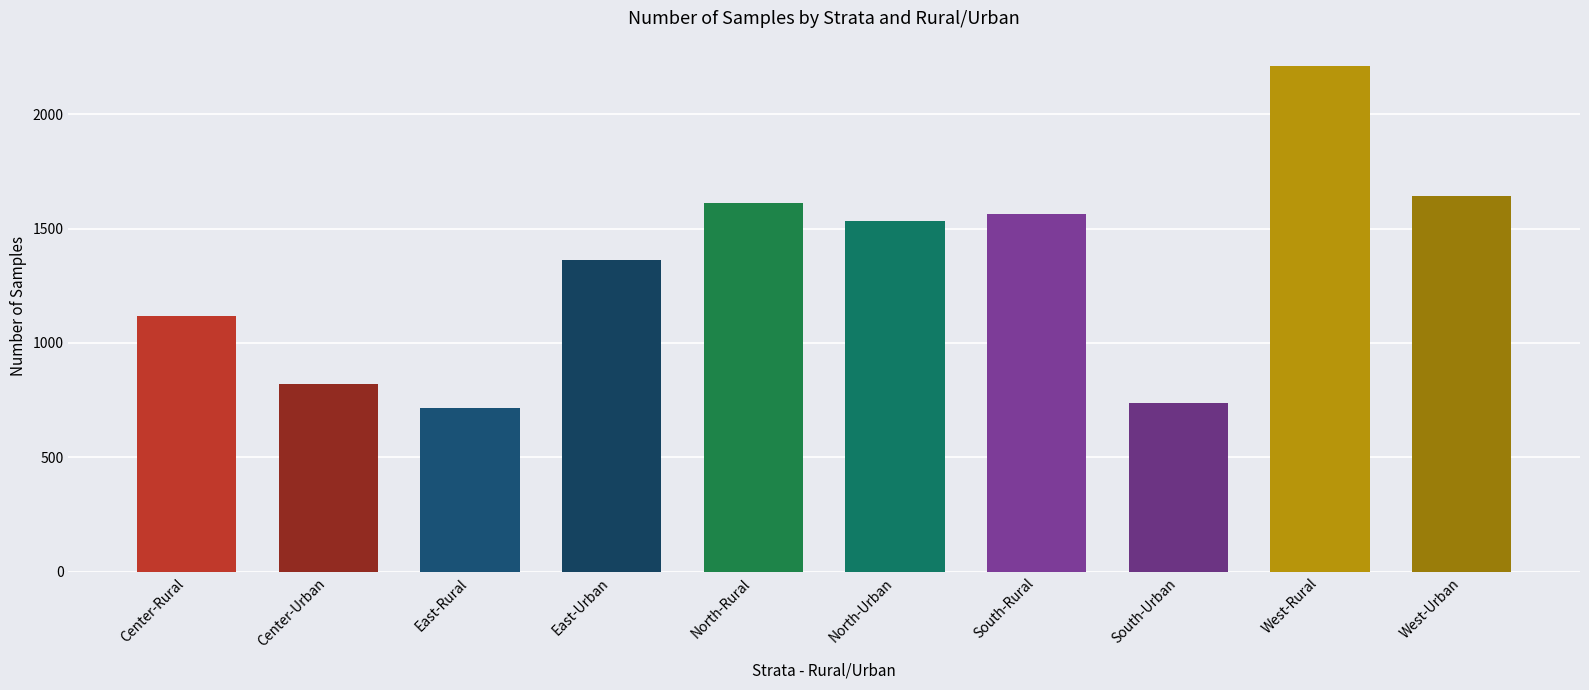

What is the difference between the maximum and minimum values?

1494